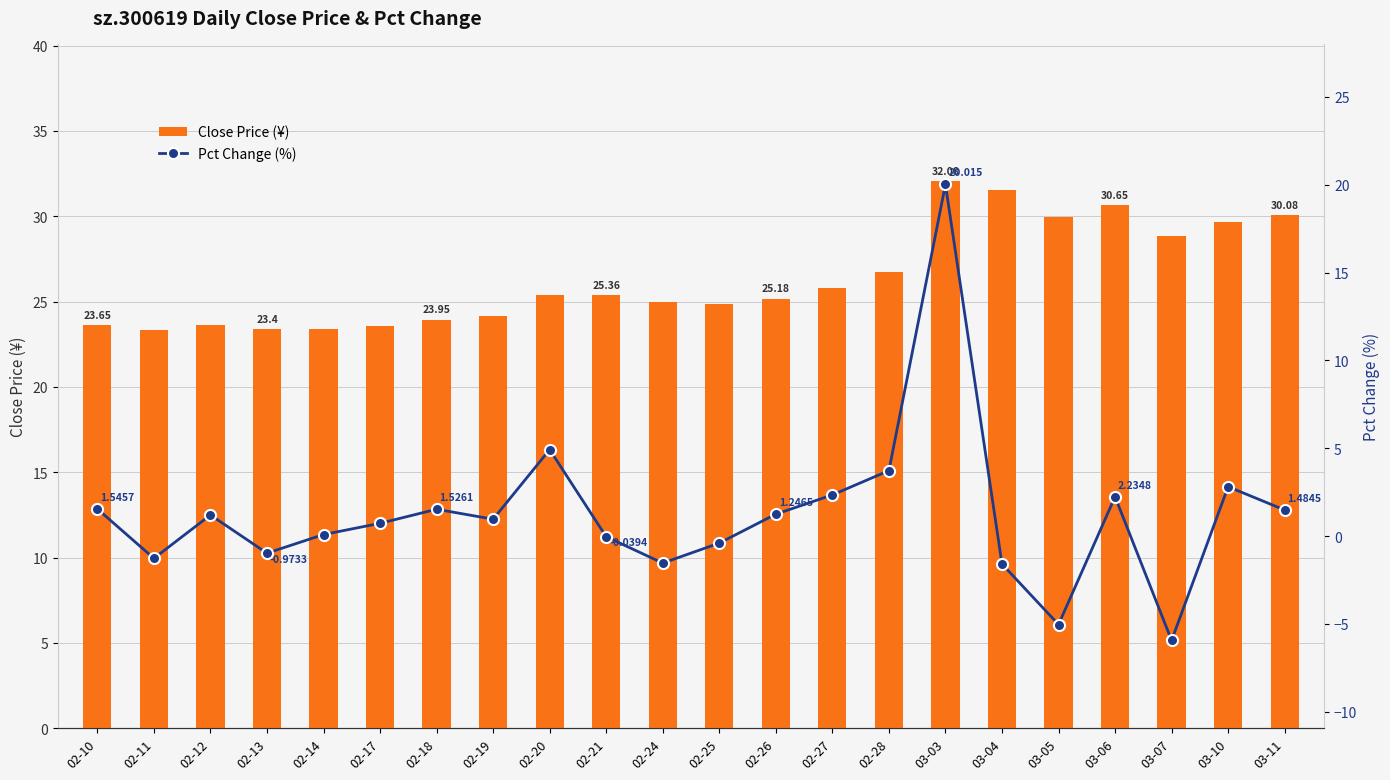

Reading left to right, extract all data points from this chart.

Close Price (¥): 23.6	23.4	23.6	23.4	23.4	23.6	23.9	24.2	25.4	25.4	25.0	24.9	25.2	25.8	26.7	32.1	31.6	30.0	30.6	28.8	29.6	30.1
Pct Change (%): 1.5	-1.3	1.2	-1.0	0.1	0.7	1.5	1.0	4.9	-0.0	-1.5	-0.4	1.2	2.3	3.7	20.0	-1.6	-5.0	2.2	-5.9	2.8	1.5